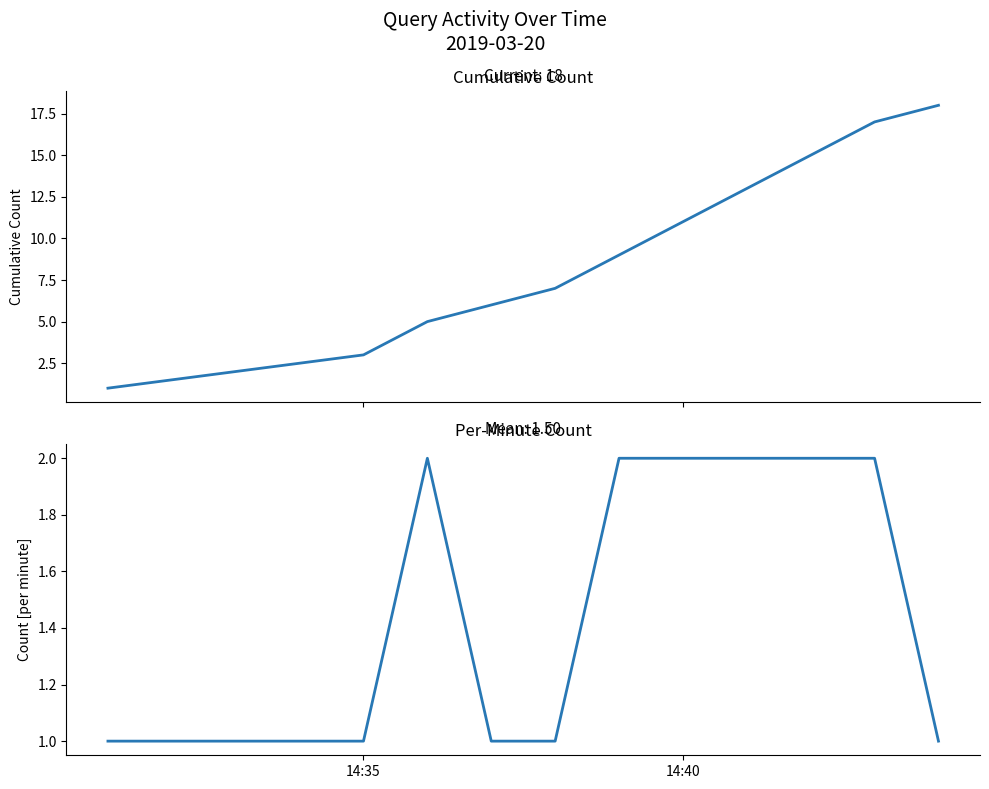

True or false: there are more than 0 points higher than both neighbors.

True